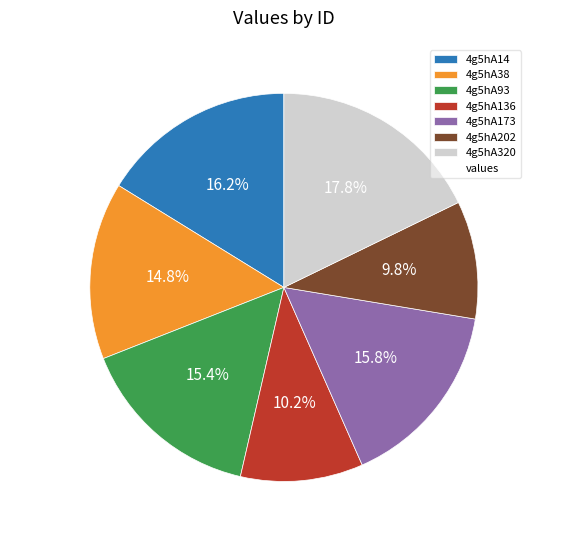

Is the sum of 4g5hA320 and 4g5hA202 greater than half?

No